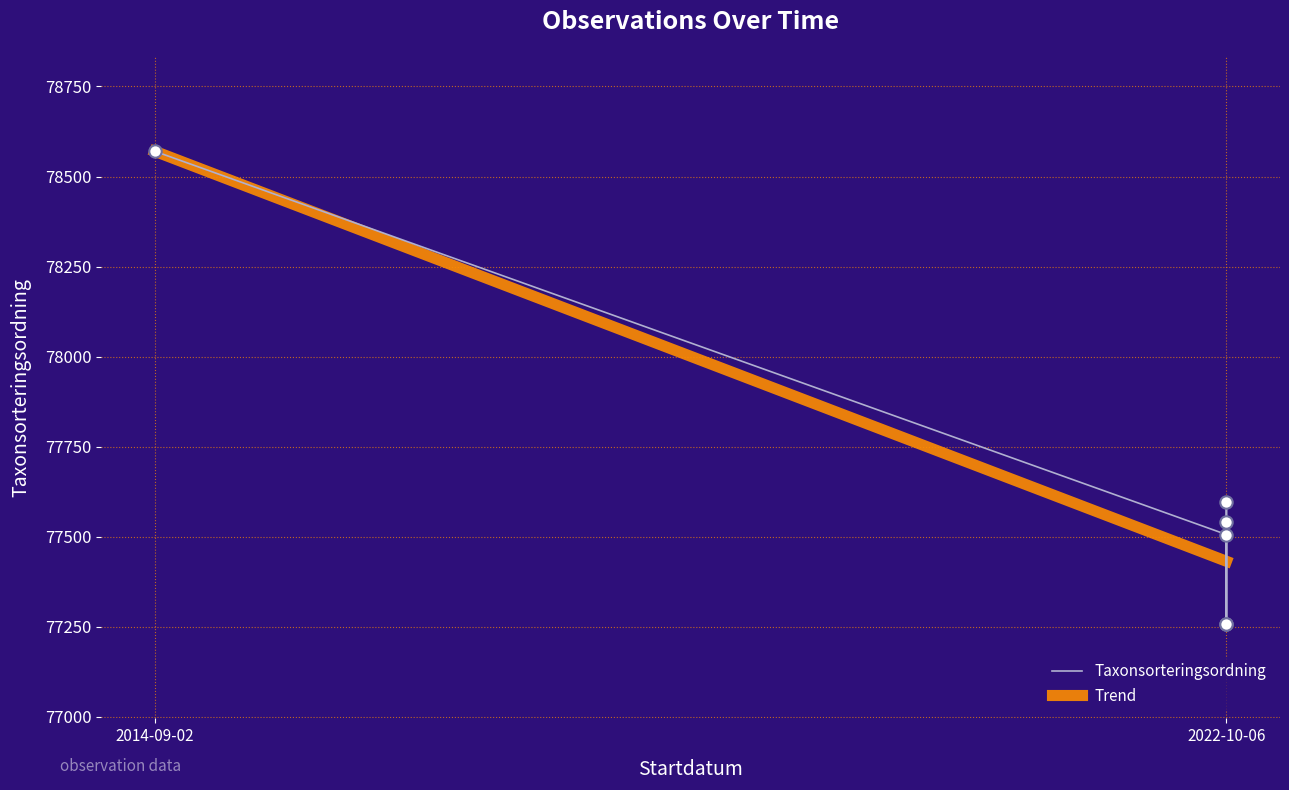

Between 2022-10-06 and 2022-10-06, which is larger?

2022-10-06